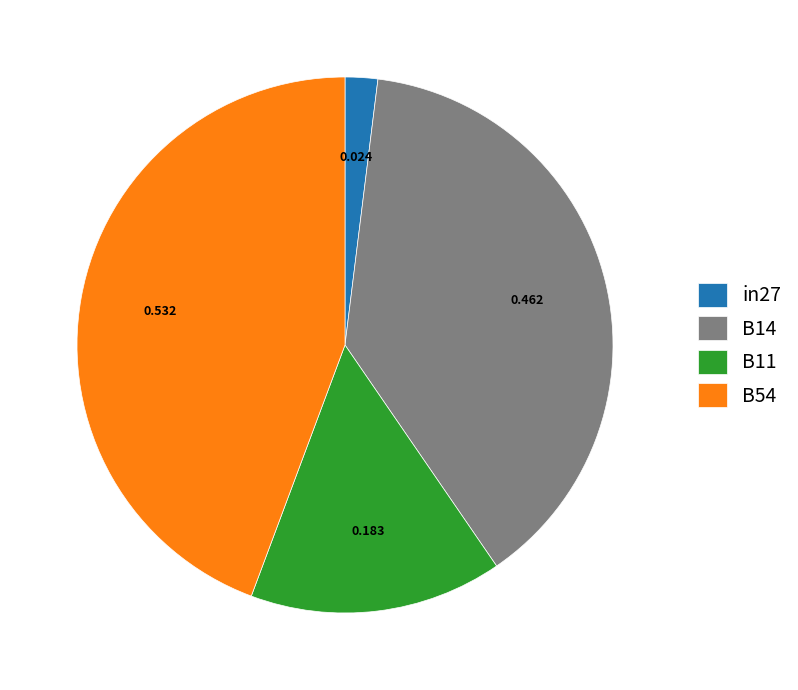

Between B54 and B14, which is larger?

B54